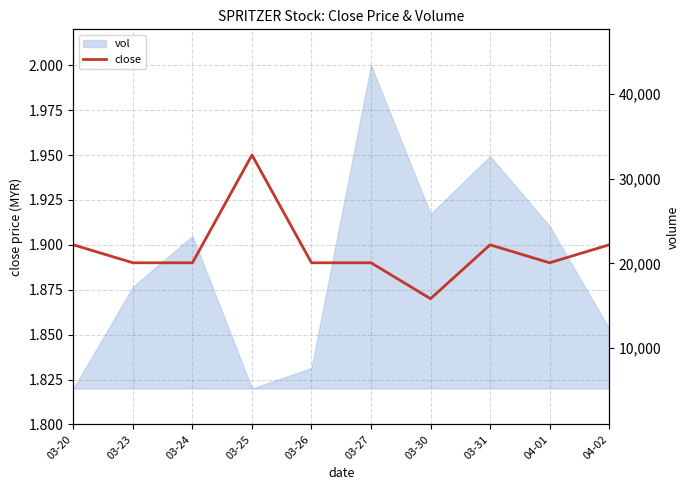

The value at 03-30 is 1.9. True or false?

True